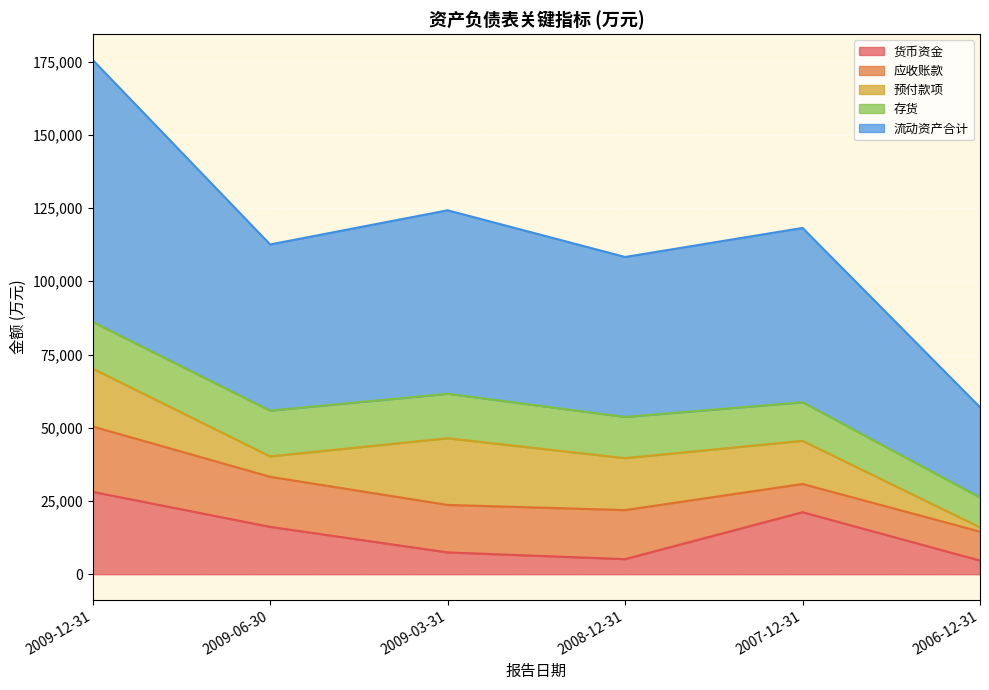

What is the label of the 2nd point from the left?

2009-06-30